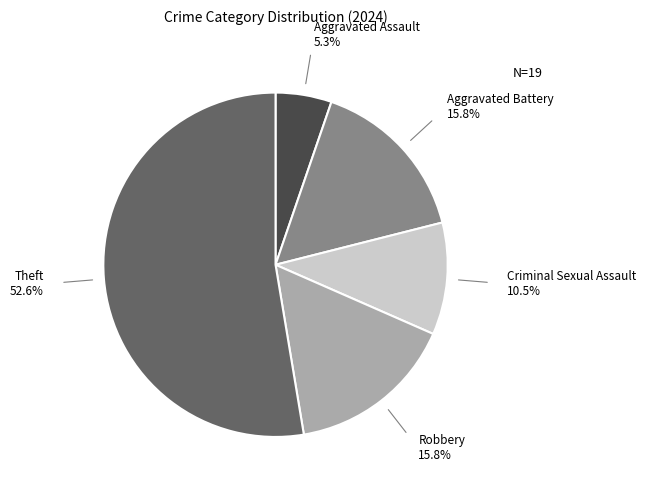

How many segments does this pie chart have?

5